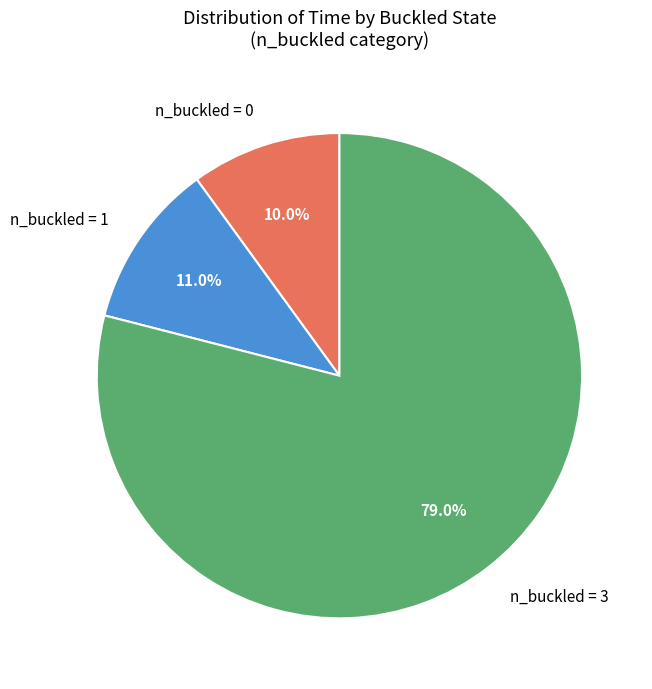

Do n_buckled = 0 and n_buckled = 3 together represent more than half of the pie?

Yes